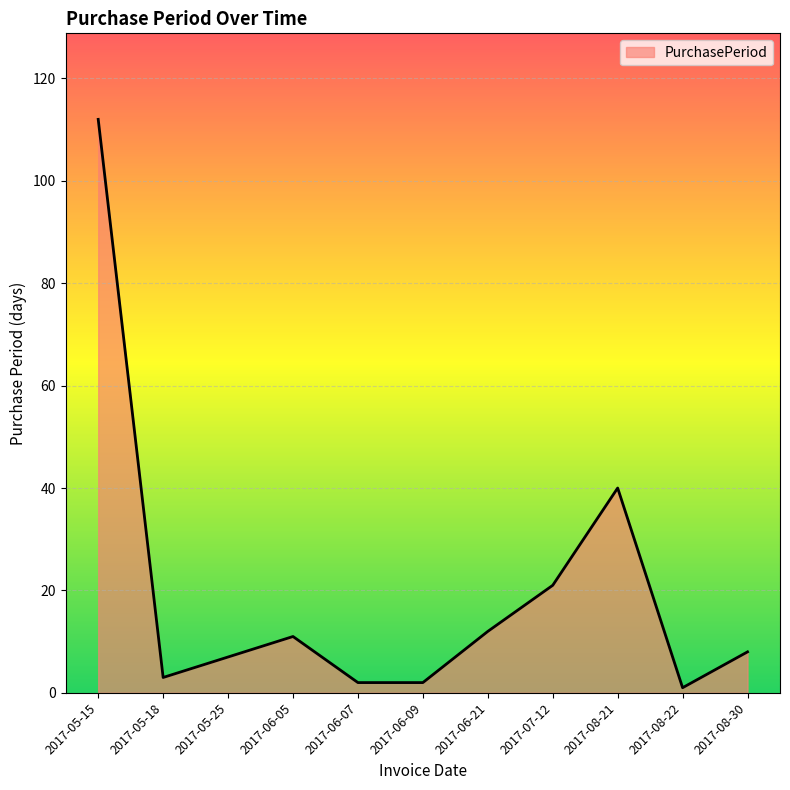

Between 2017-08-21 and 2017-05-15, which is larger?

2017-05-15